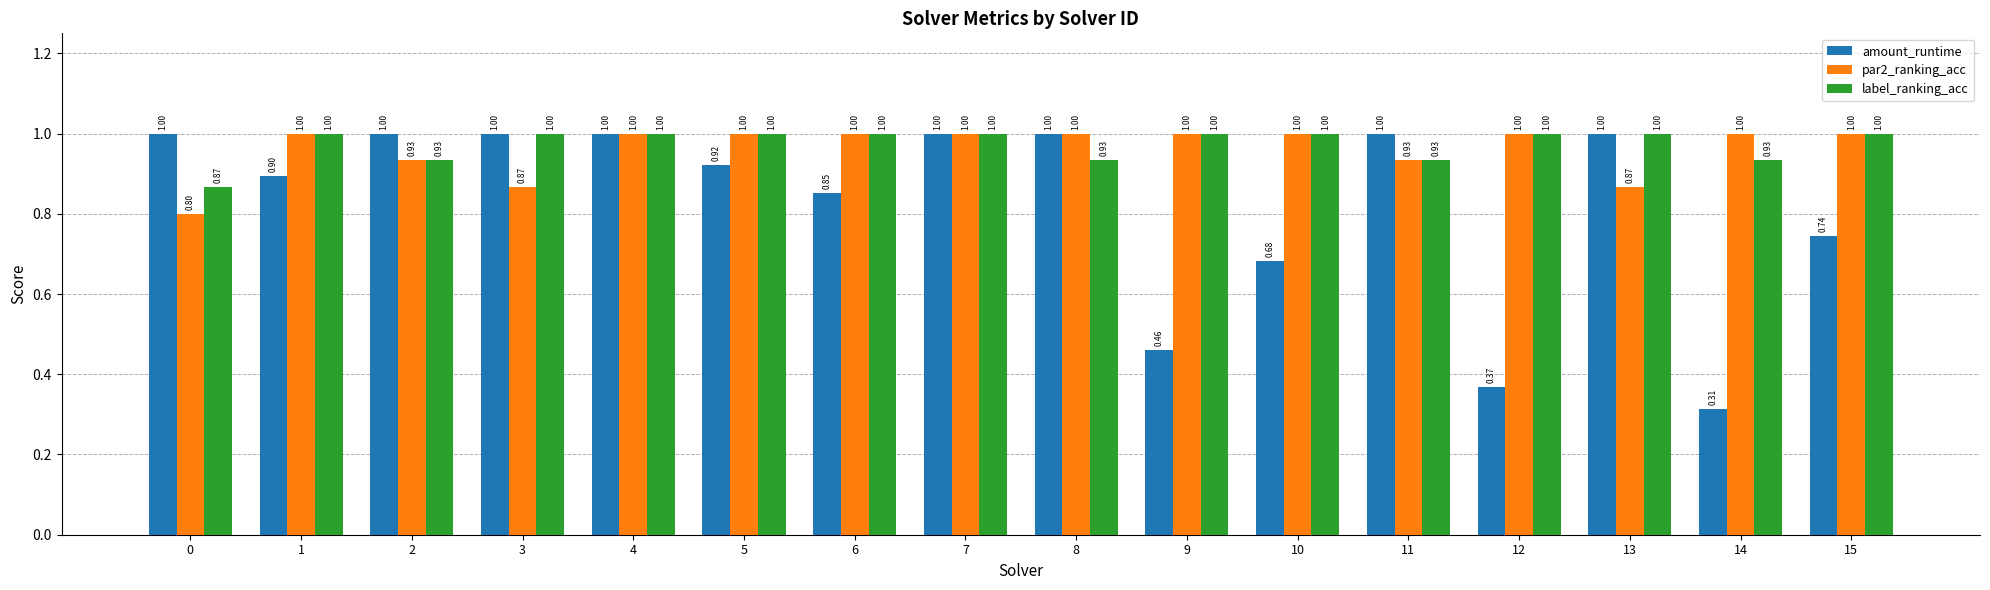

What is the average value of the amount_runtime series?

0.8